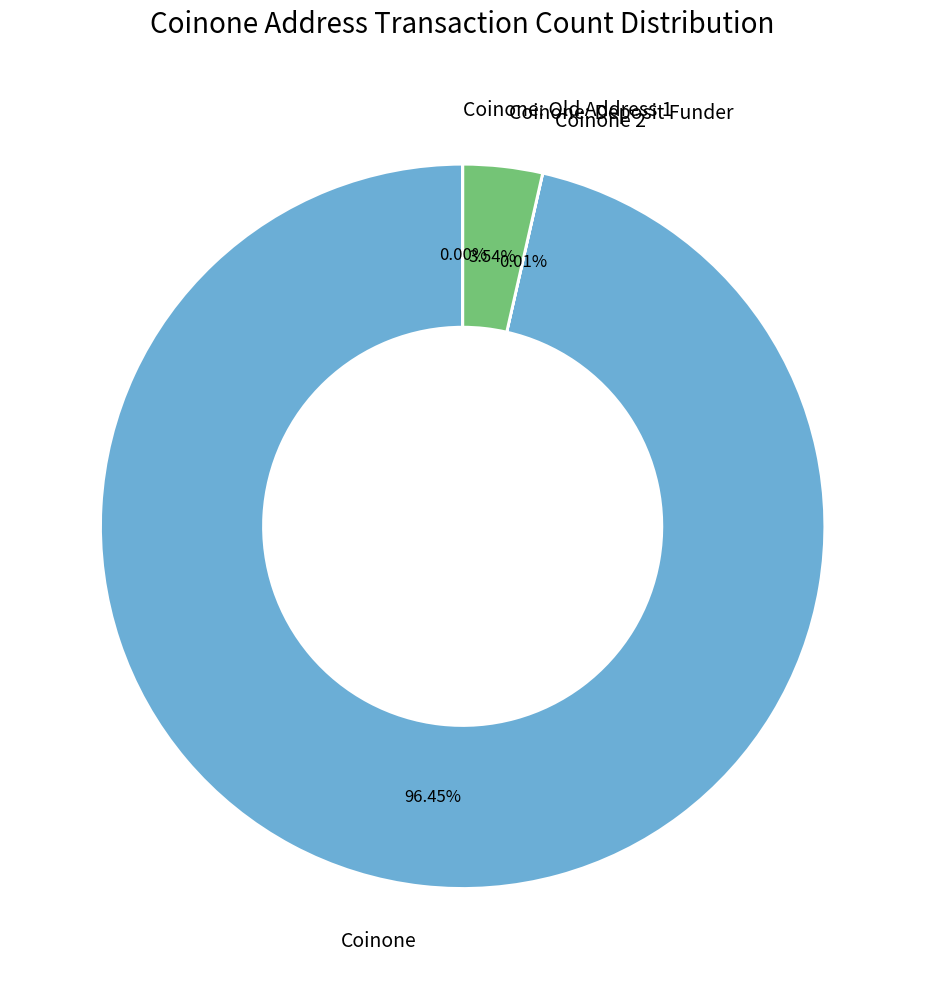

Which slice is the largest?

Coinone